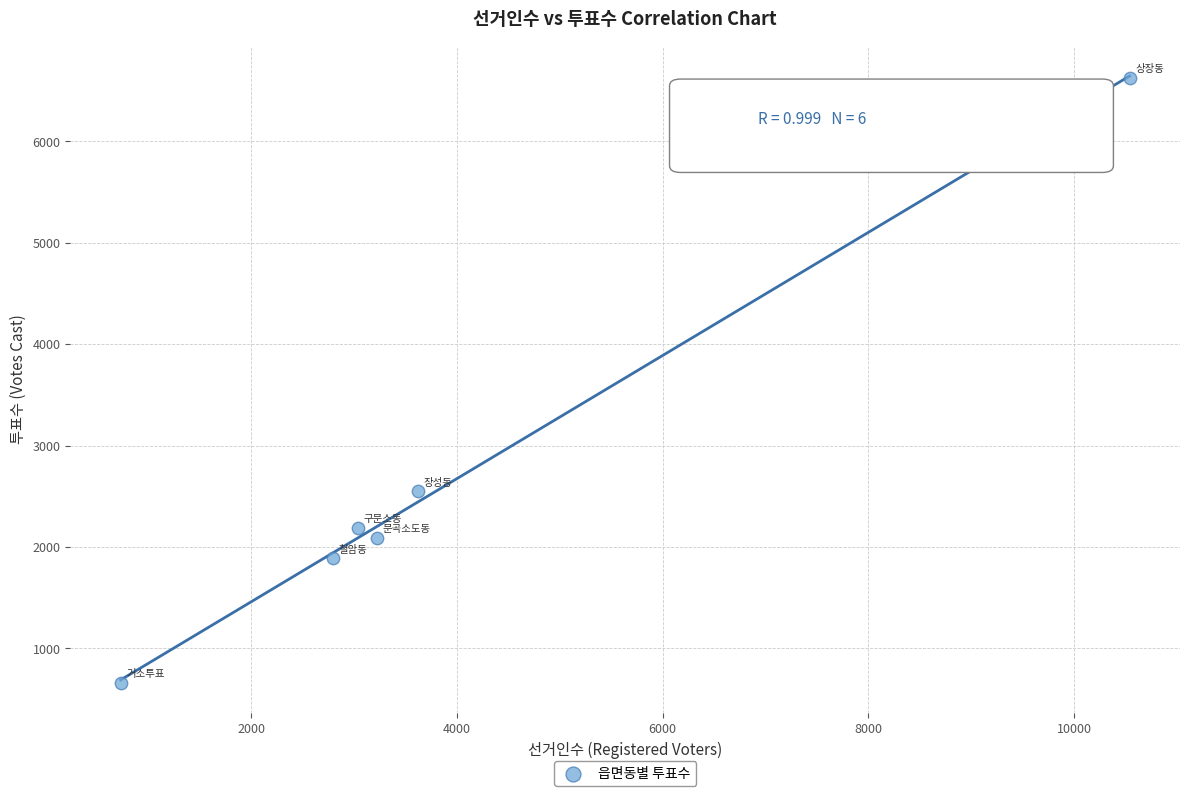

What is the average X value?

3992